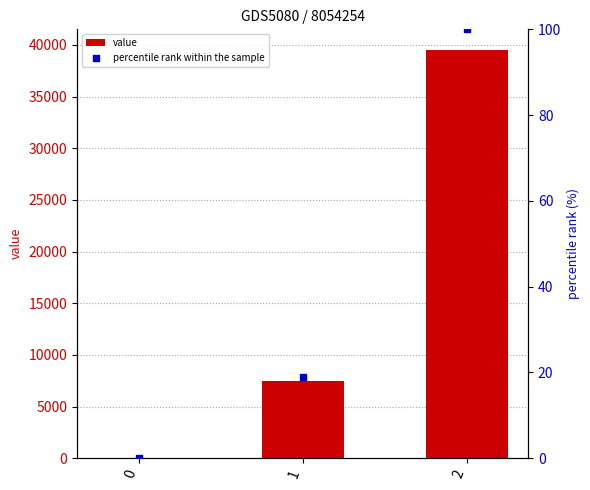

Which series has the largest Y range (max minus min)?

value